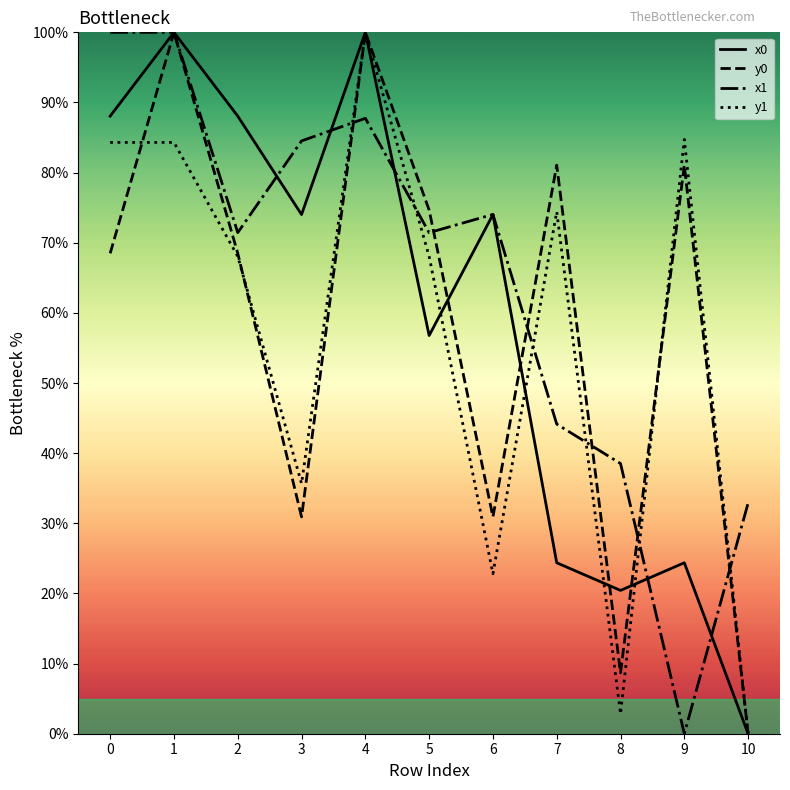

What is the difference between the second highest and second lowest values in the y1 series?

81.9